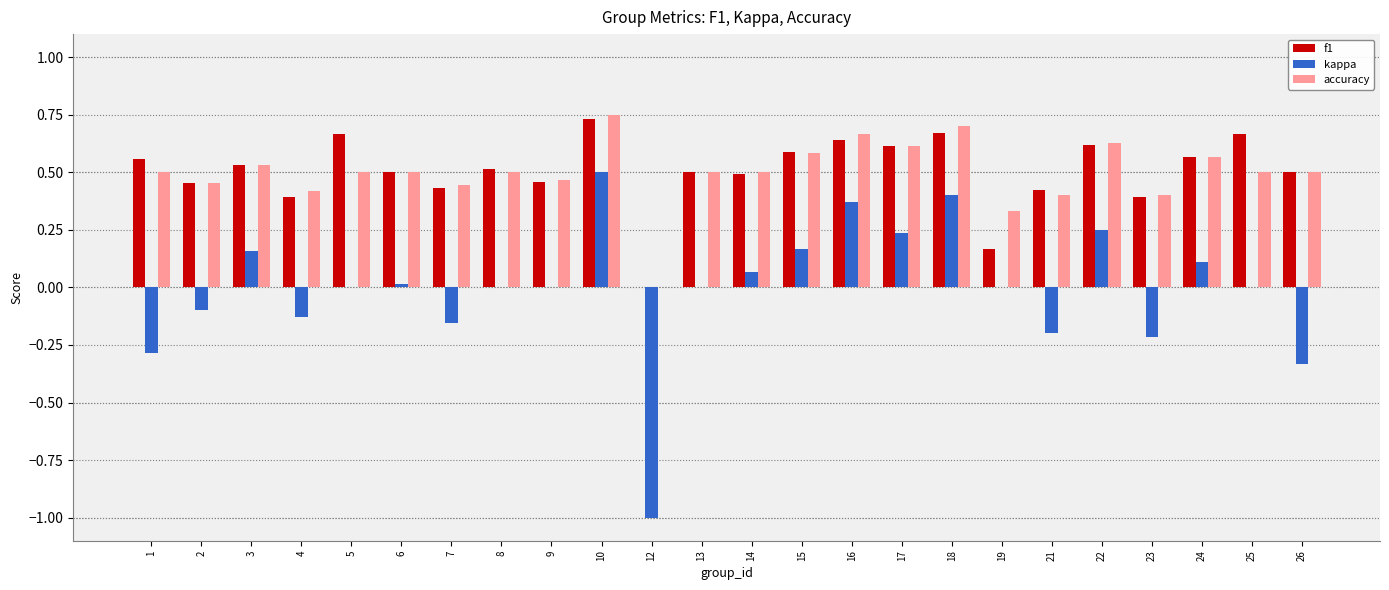

Are the bars grouped side by side (vs. stacked)?

Yes